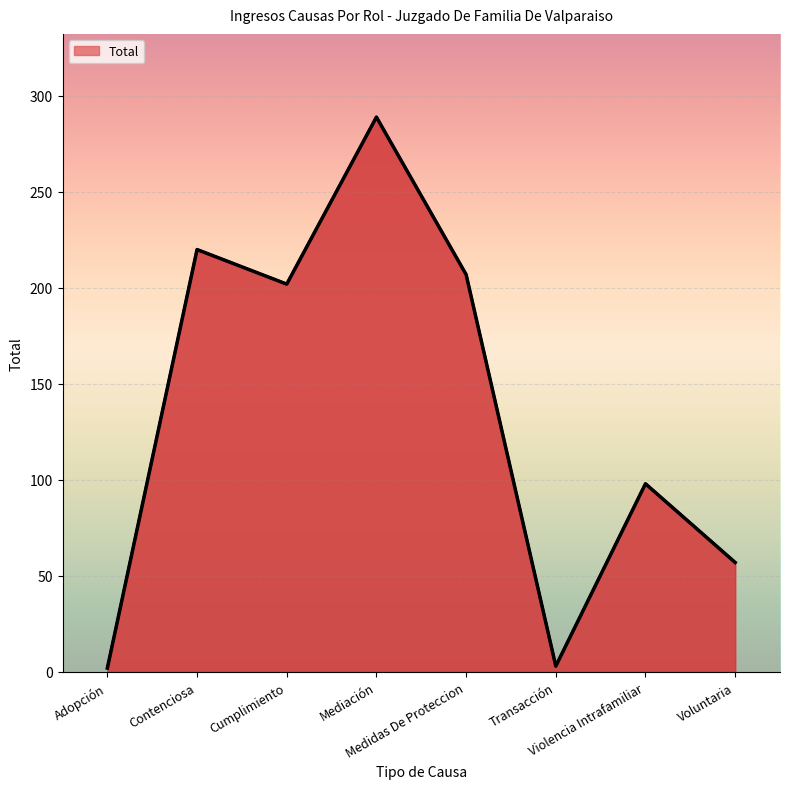

At which category does the data reach its first local valley?

Cumplimiento